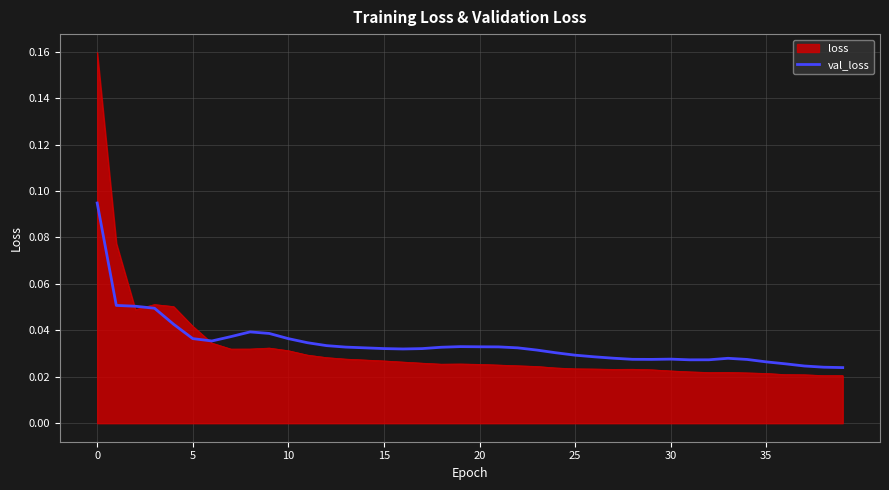

List the series in order of their peak value, lowest first.

val_loss, loss